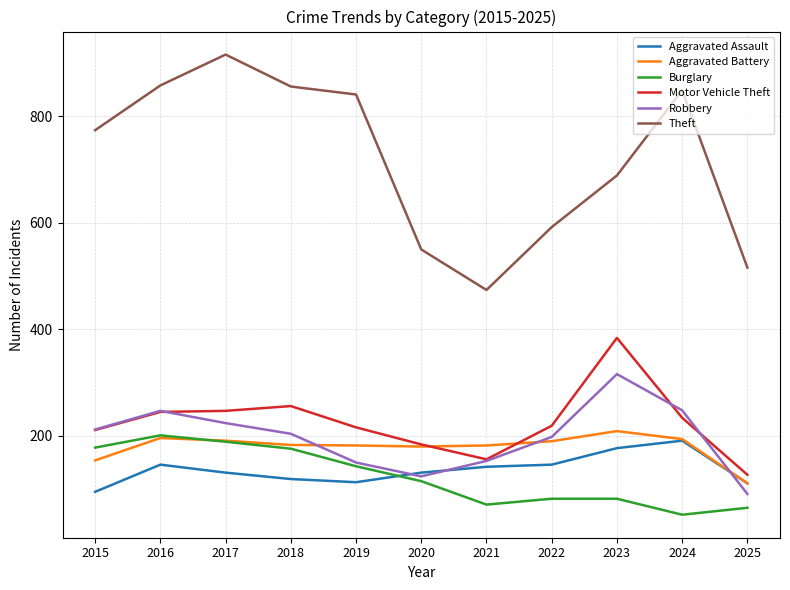

The value of Motor Vehicle Theft at 2015 is 211. True or false?

True